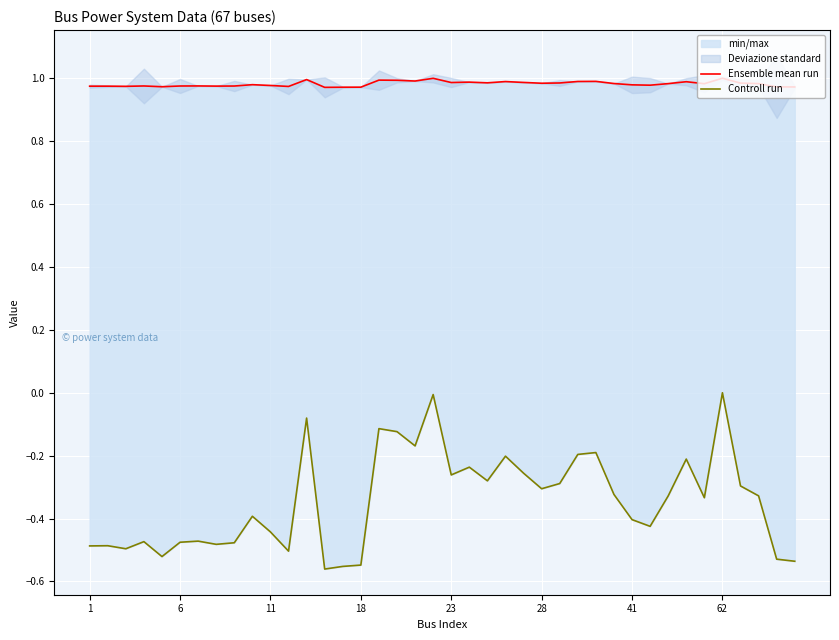

Between 27 and 28, which is larger?

27